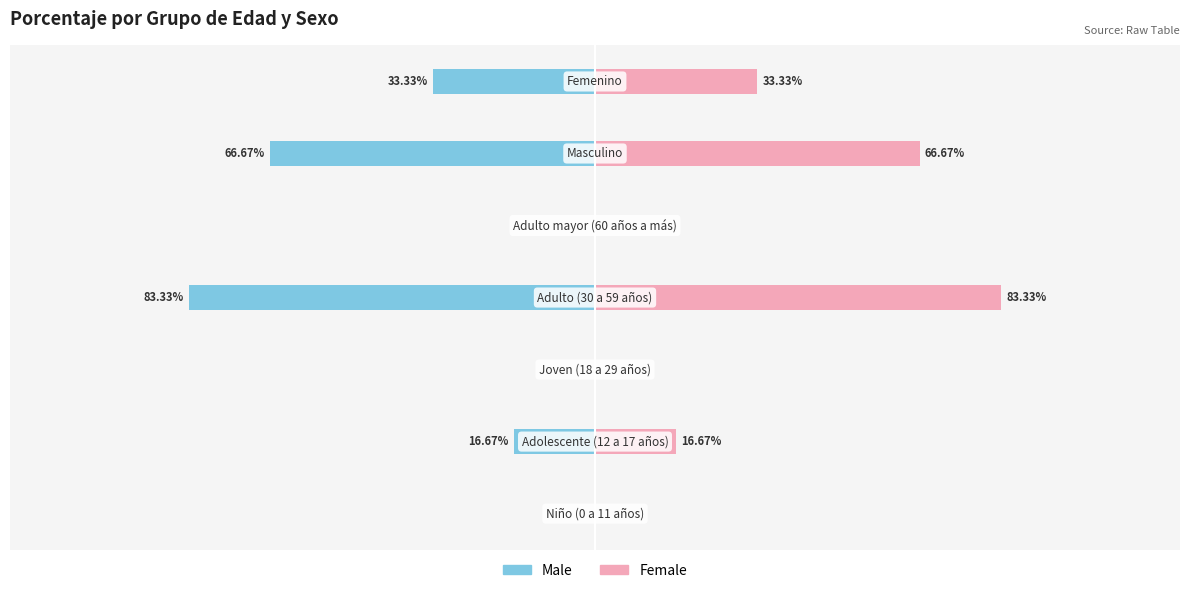

The value of Female at 3 is 51.3. True or false?

False